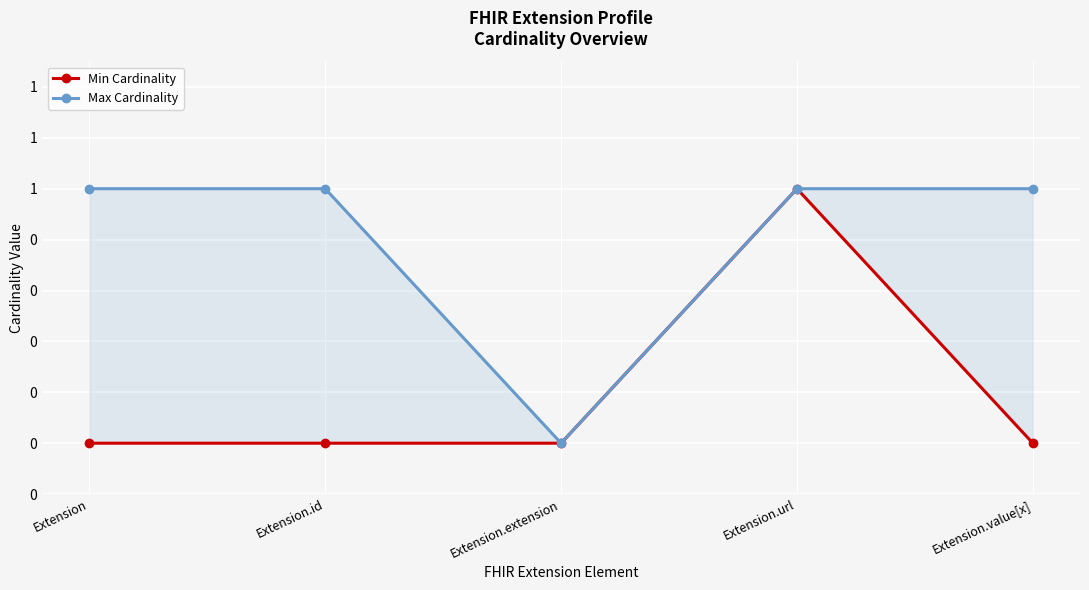

True or false: Max Cardinality has more than 0 interior local peaks.

False